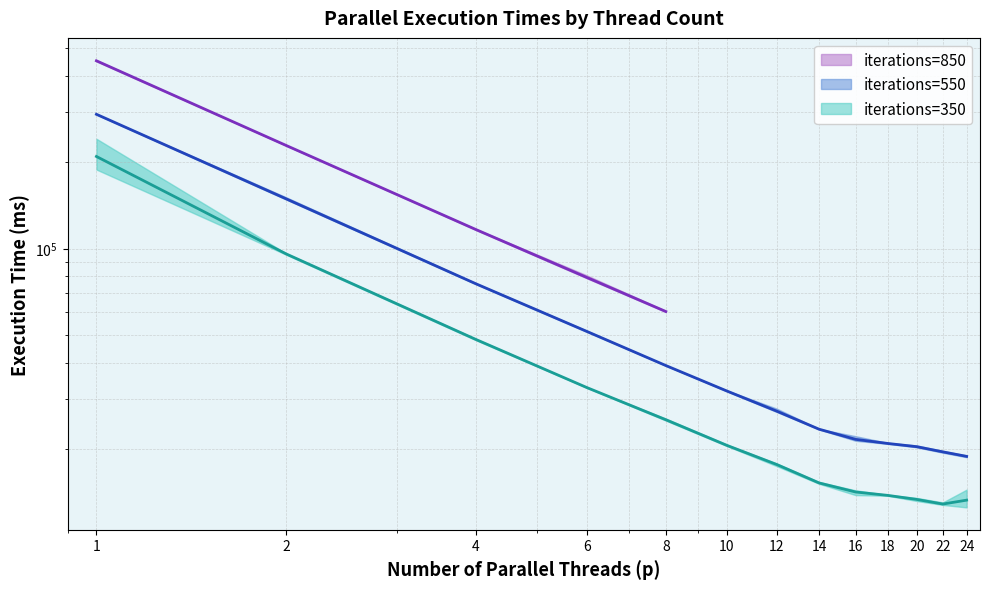

What is the sum of all iterations=550 values?

532256.6